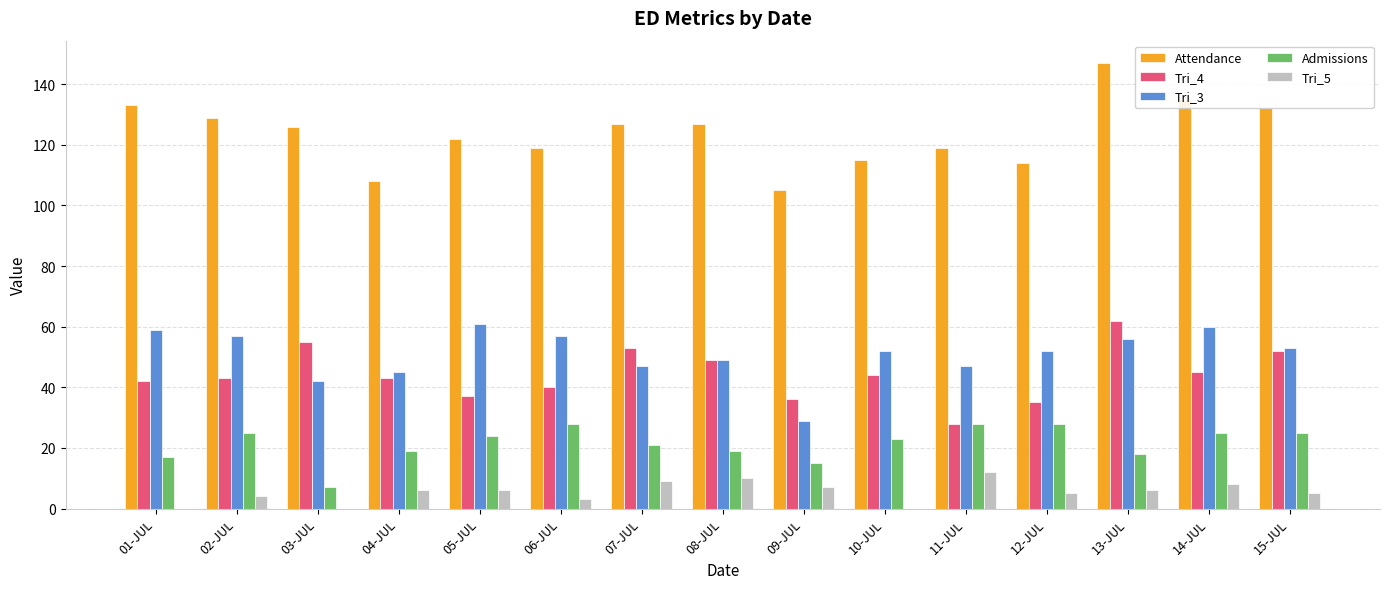

The Attendance series shows 155 at 11-JUL. True or false?

False